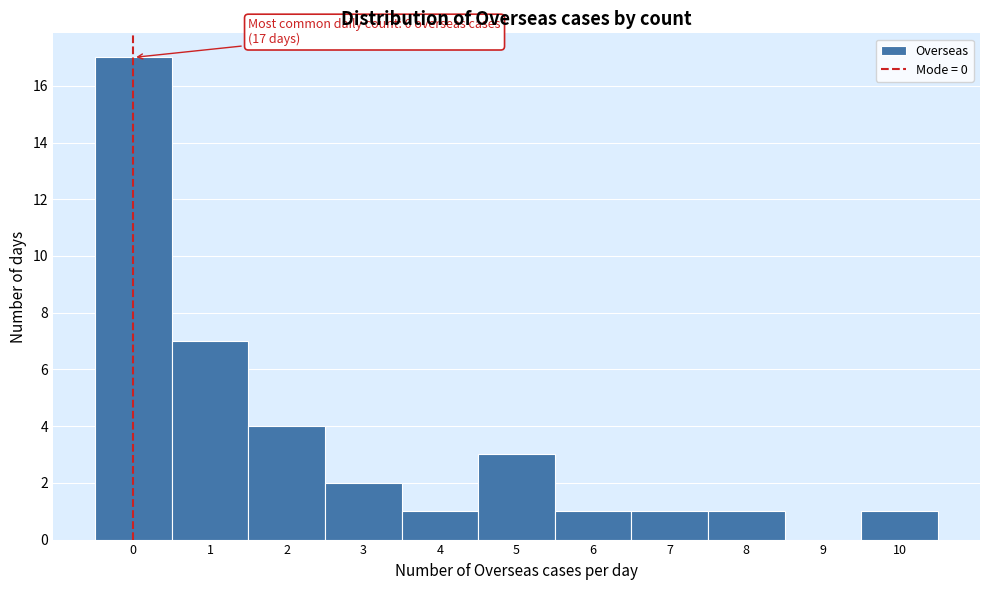

Which range on the x-axis has the tallest bar?

-0.5 to 0.5